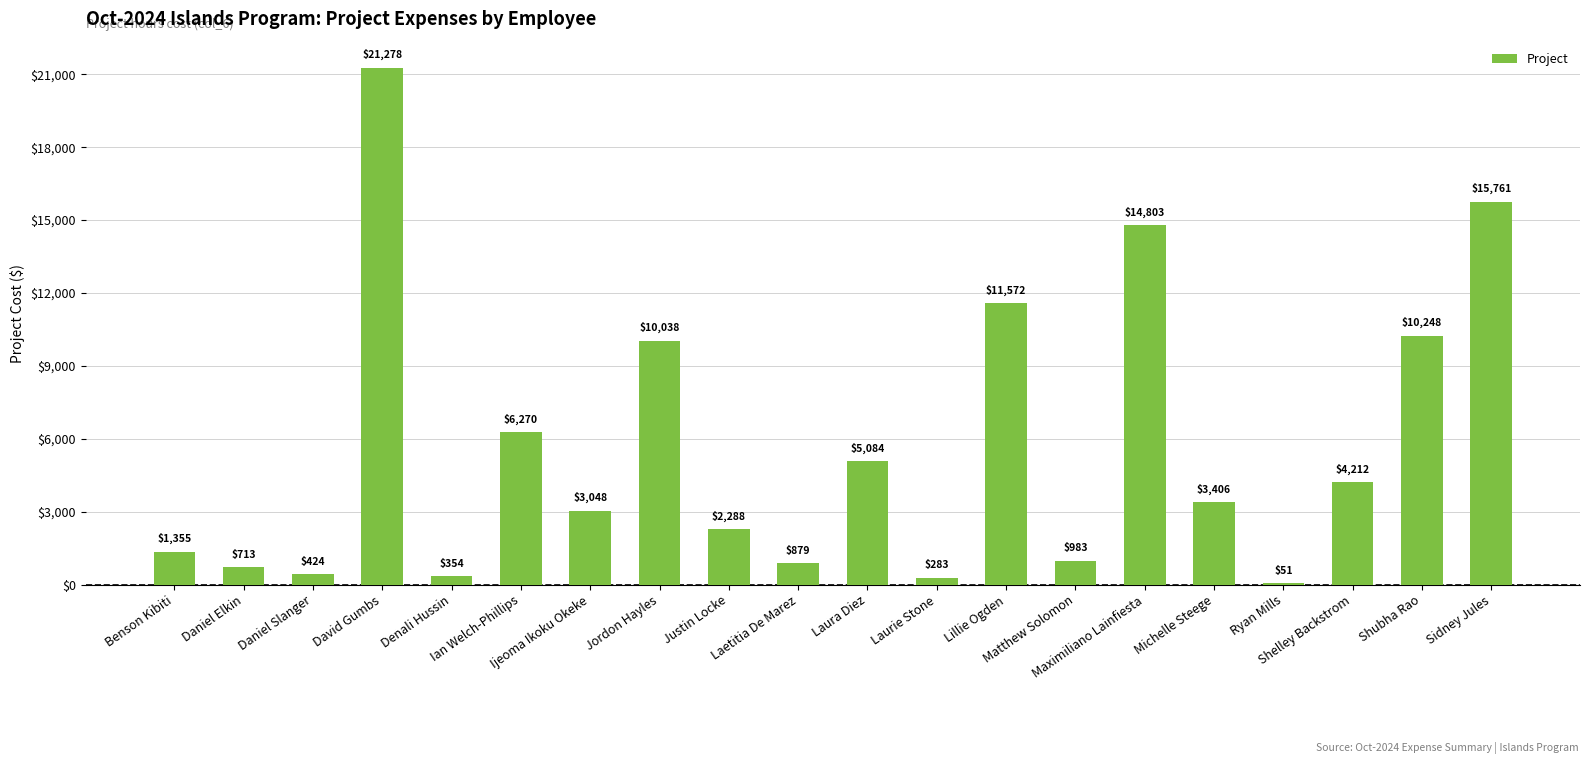

What is the maximum value shown in the chart?

21278.3